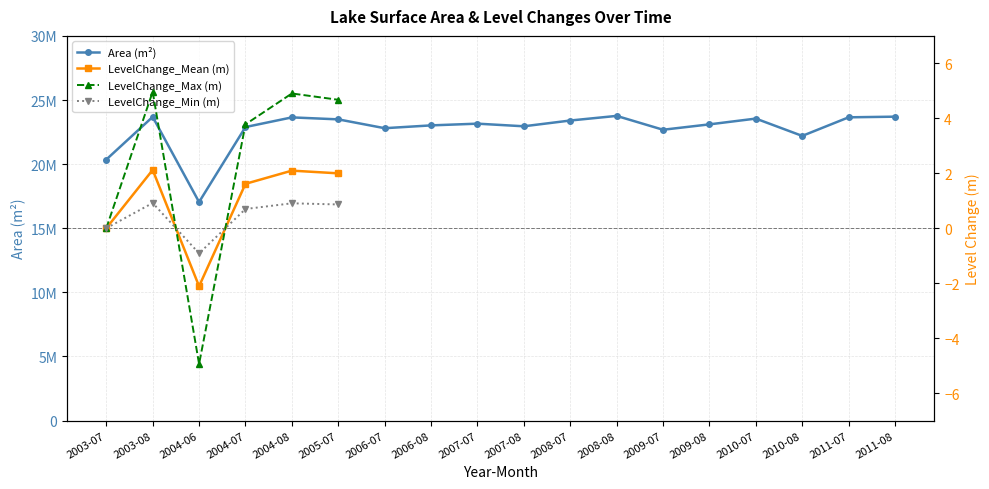

Is the value of LevelChange_Mean (m) at 2006-07 greater than the value of Area (m²) at 2010-07?

No